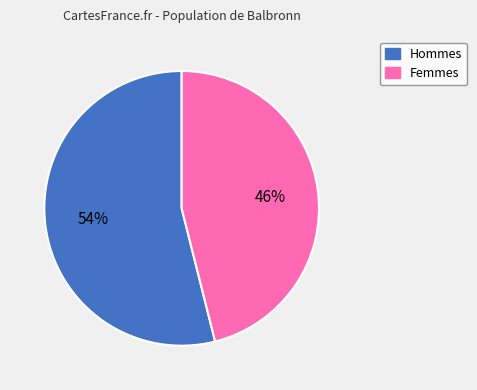

Count the number of slices in the pie.

2